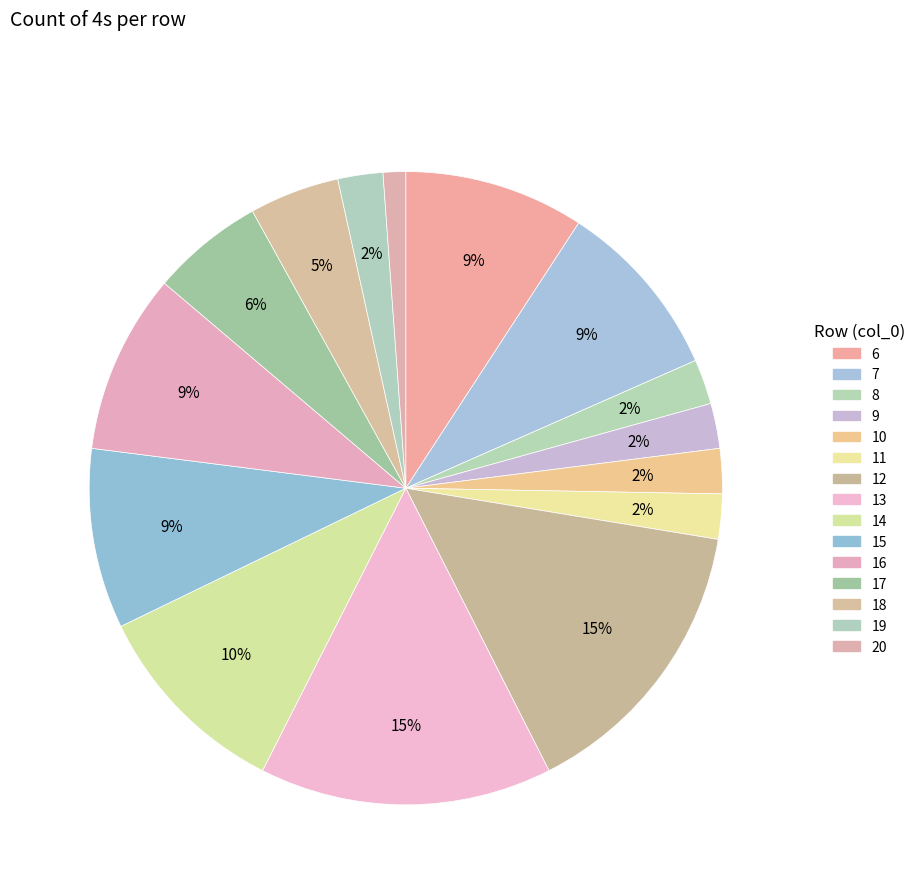

Combined, what portion of the pie is 17 and 11?

8.0%